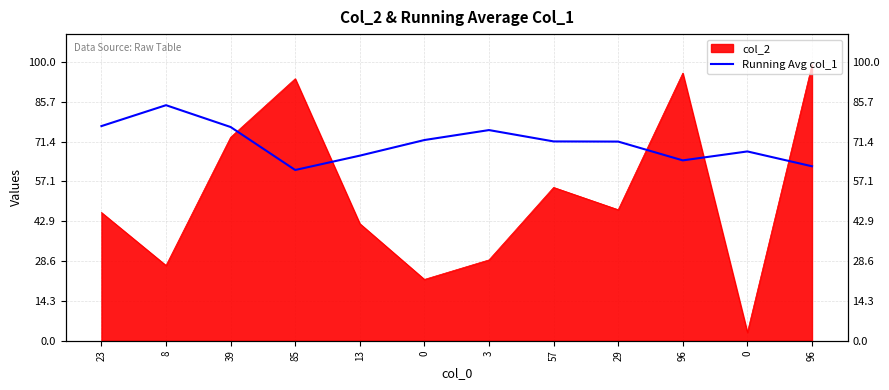

Where is the first local maximum?

8